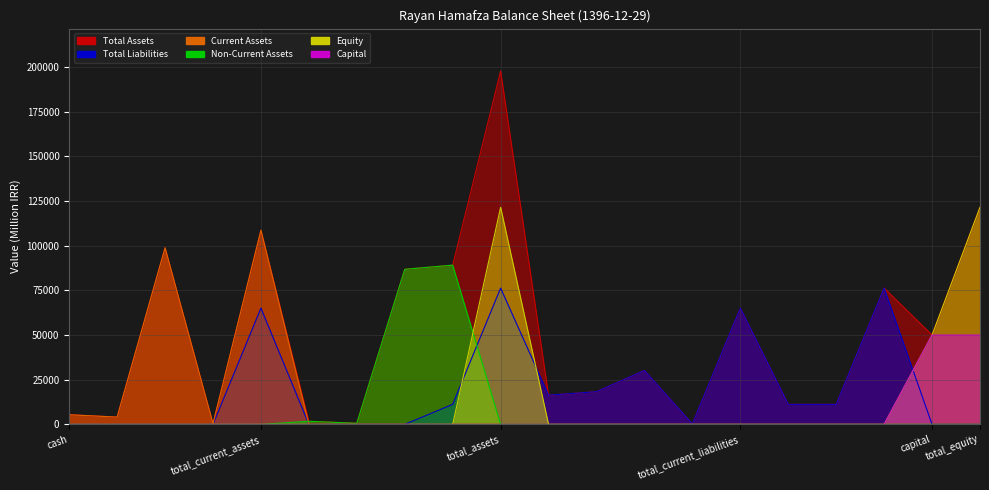

At which label is Equity closest to 60755?

capital